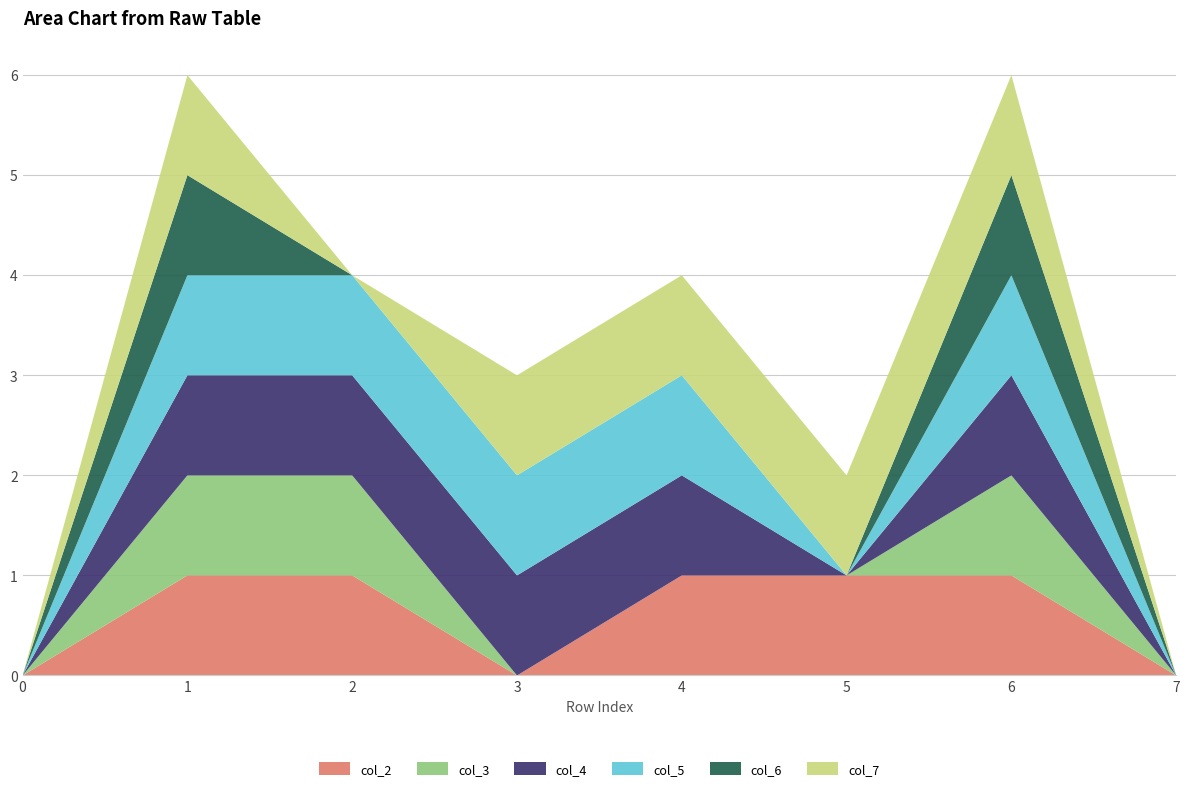

Reading right to left, extract all data points from this chart.

col_2: 7=0	6=1	5=1	4=1	3=0	2=1	1=1	0=0
col_3: 7=0	6=1	5=0	4=0	3=0	2=1	1=1	0=0
col_4: 7=0	6=1	5=0	4=1	3=1	2=1	1=1	0=0
col_5: 7=0	6=1	5=0	4=1	3=1	2=1	1=1	0=0
col_6: 7=0	6=1	5=0	4=0	3=0	2=0	1=1	0=0
col_7: 7=0	6=1	5=1	4=1	3=1	2=0	1=1	0=0